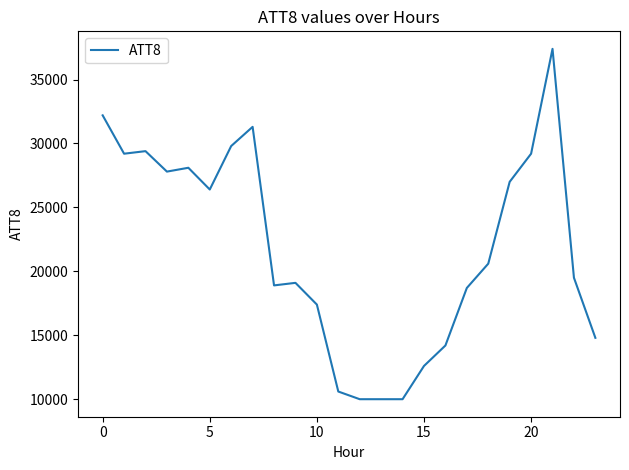

Count the number of categories in the chart.

24